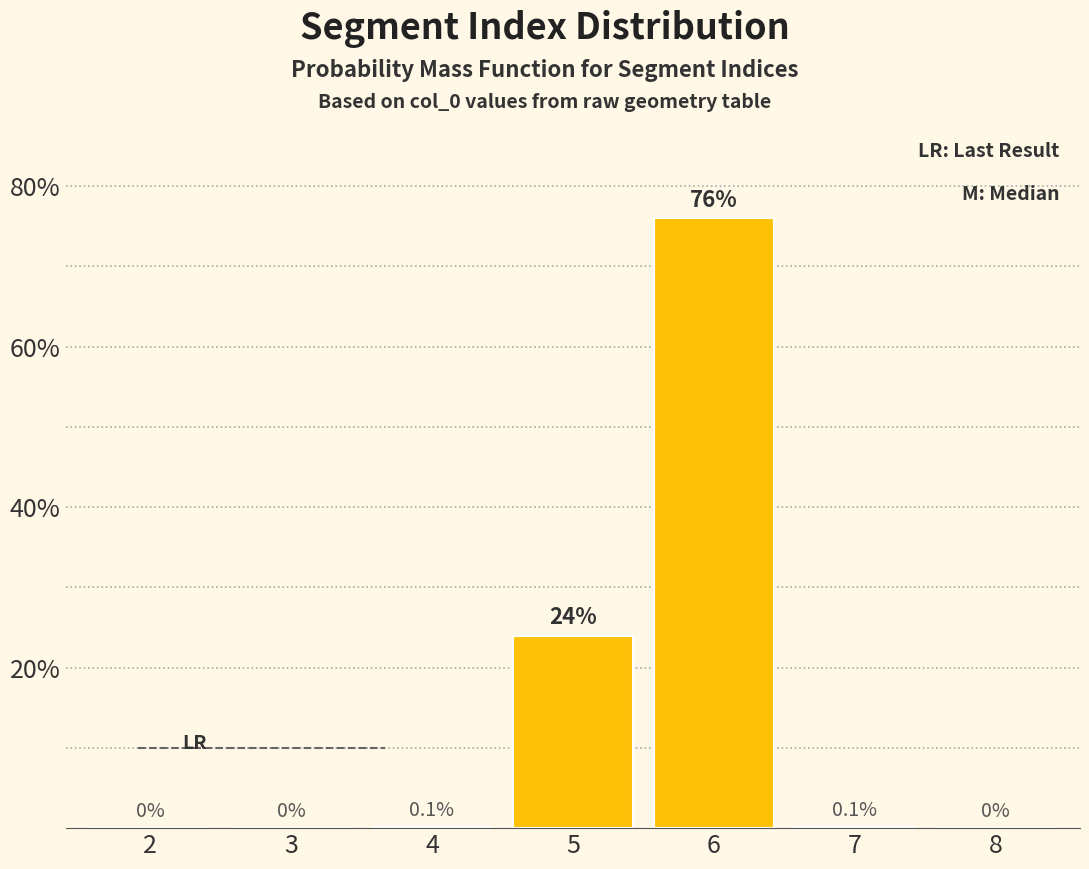

Reading right to left, transcribe all the data shown in this chart.

8=0.0	7=0.1	6=76.0	5=24.0	4=0.1	3=0.0	2=0.0